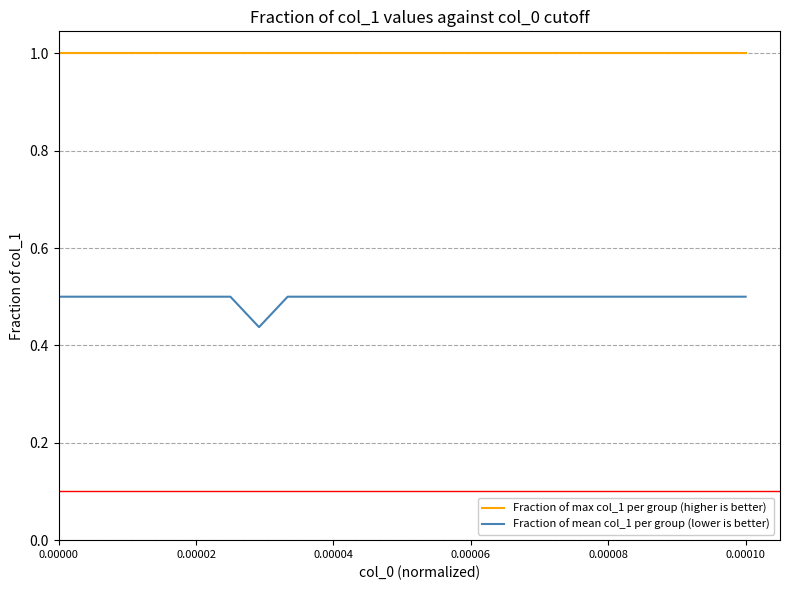

True or false: Fraction of max col_1 per group (higher is better) and Fraction of mean col_1 per group (lower is better) intersect in this chart.

False